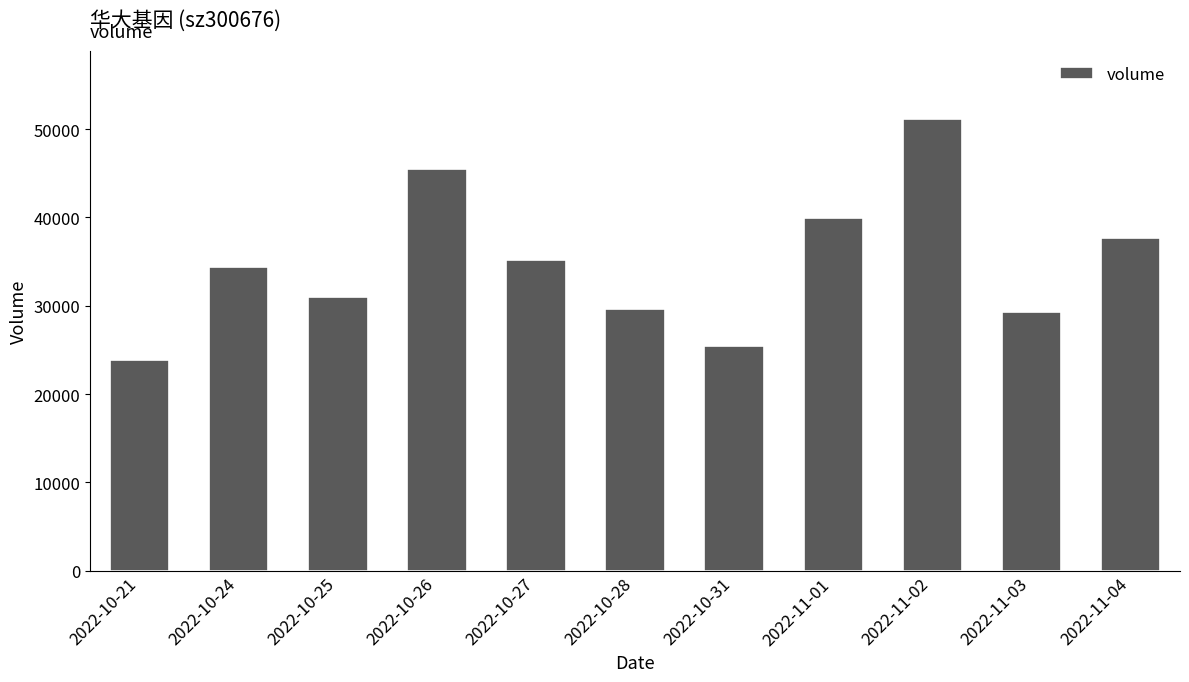

Which category has the highest value across all series?

2022-11-02